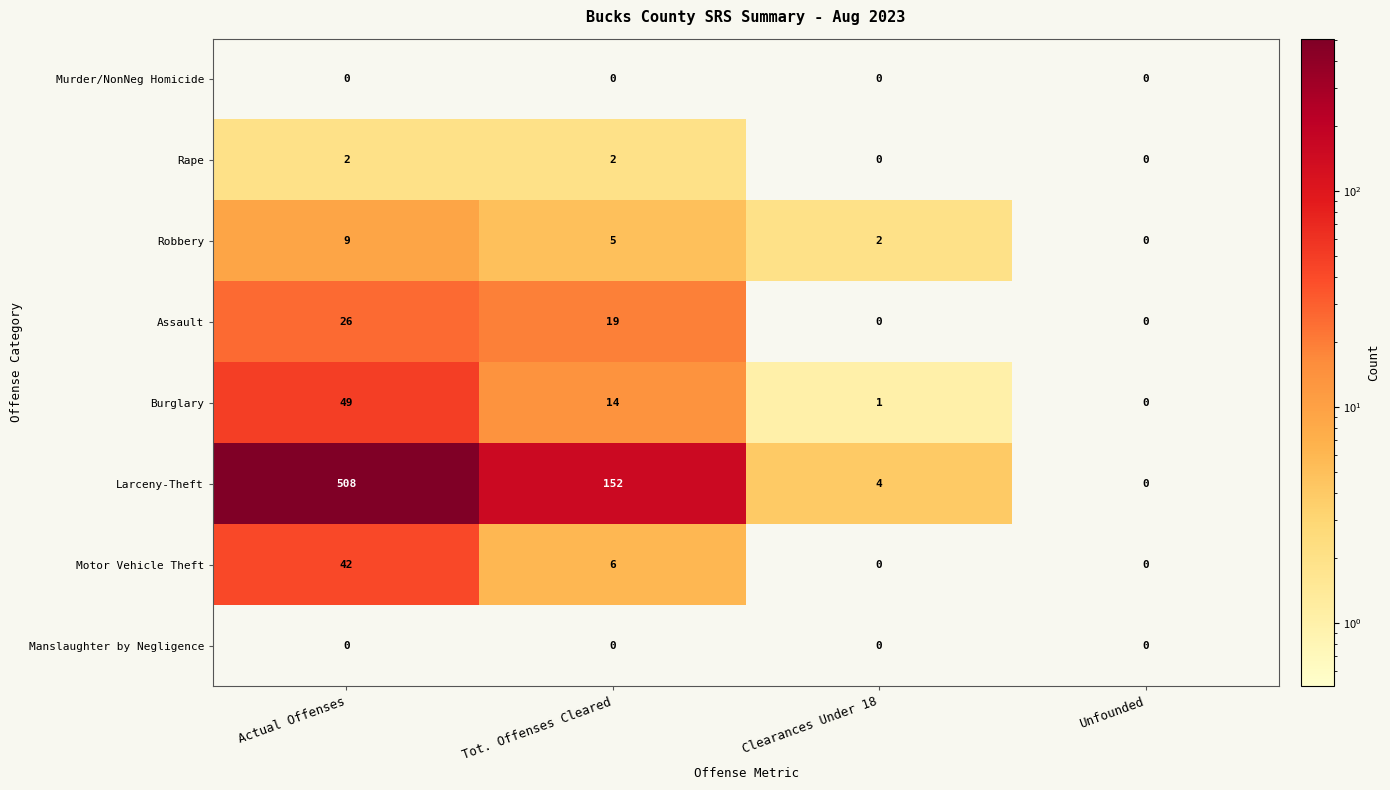

What is the highest value of the Motor Vehicle Theft series?

42